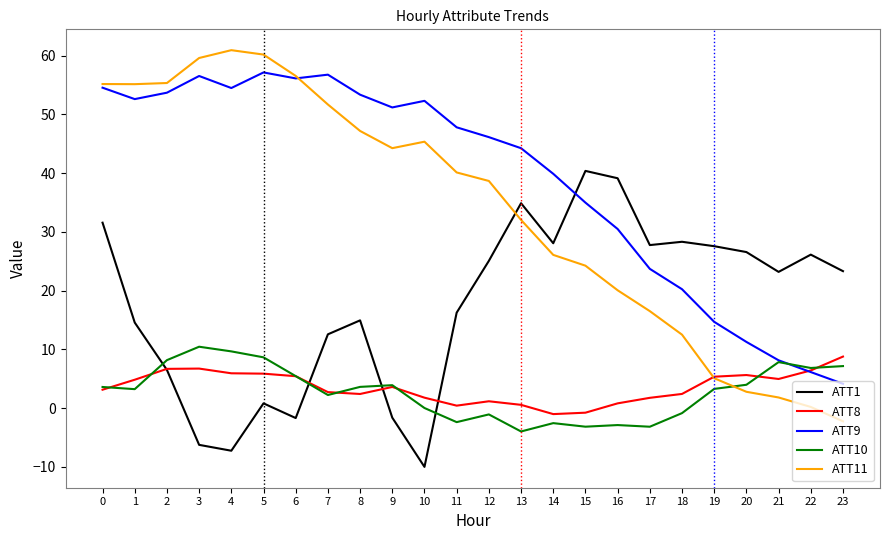

At which category does the chart reach its minimum across all series?

10